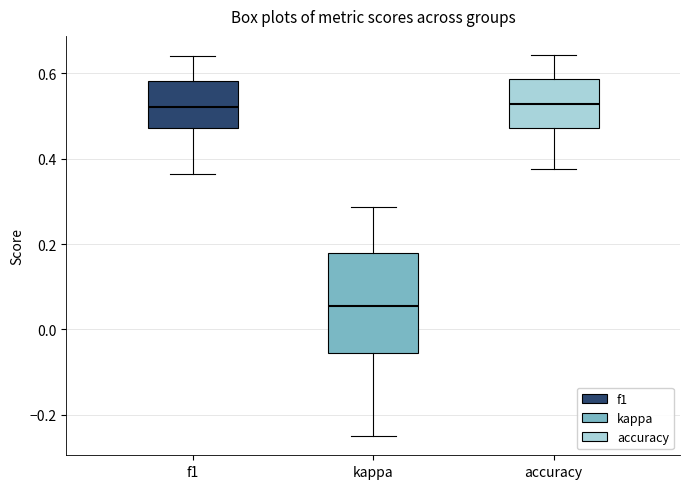

Which box is the tallest, from its lower edge to its upper edge?

kappa